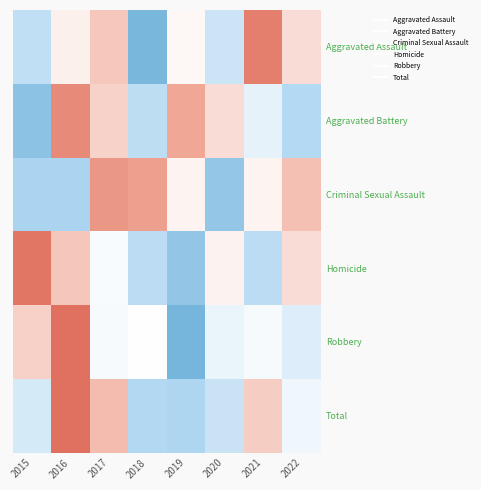

Rank the series by their maximum value, from lowest to highest.

Criminal Sexual Assault, Aggravated Battery, Aggravated Assault, Homicide, Total, Robbery